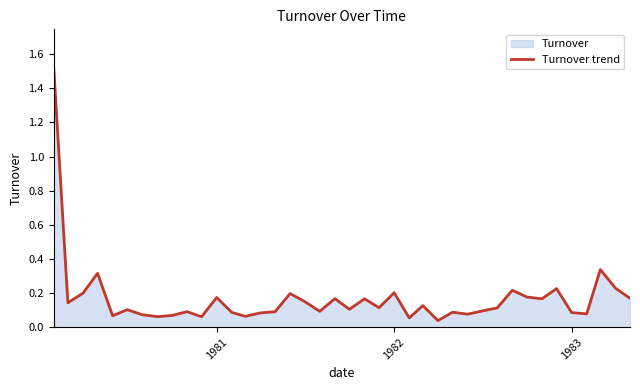

What is the difference between the second highest and minimum values?

0.3